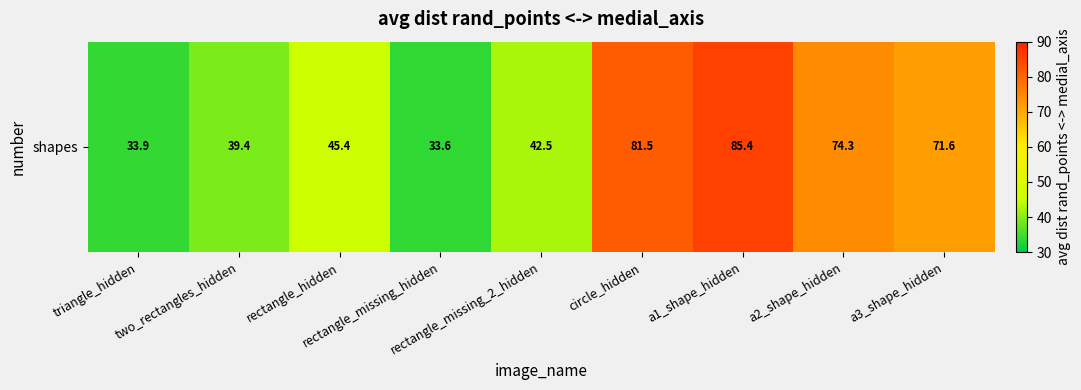

How many data points are above 45?

5